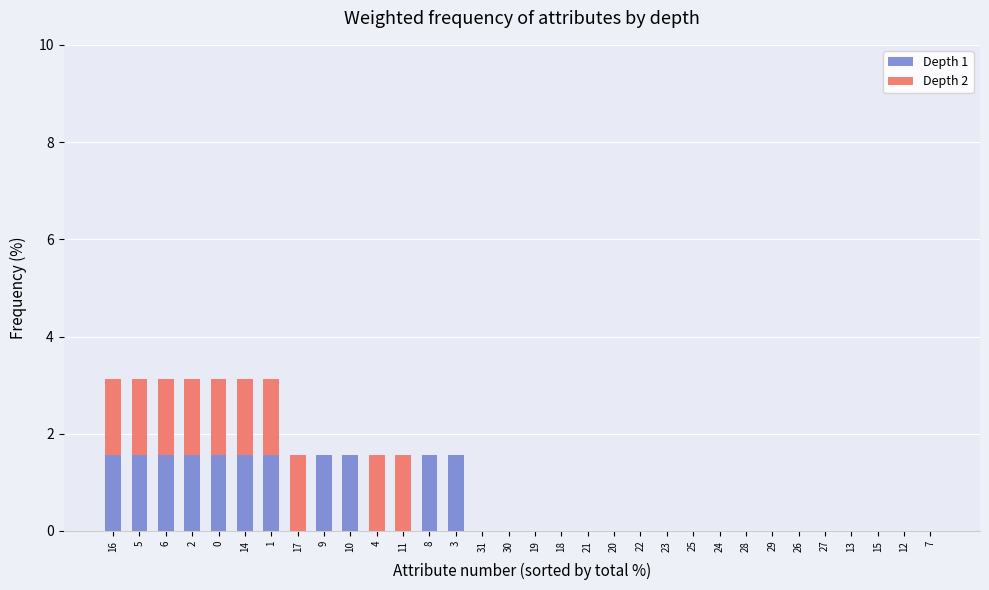

What are all the series names shown in the legend?

Depth 1, Depth 2